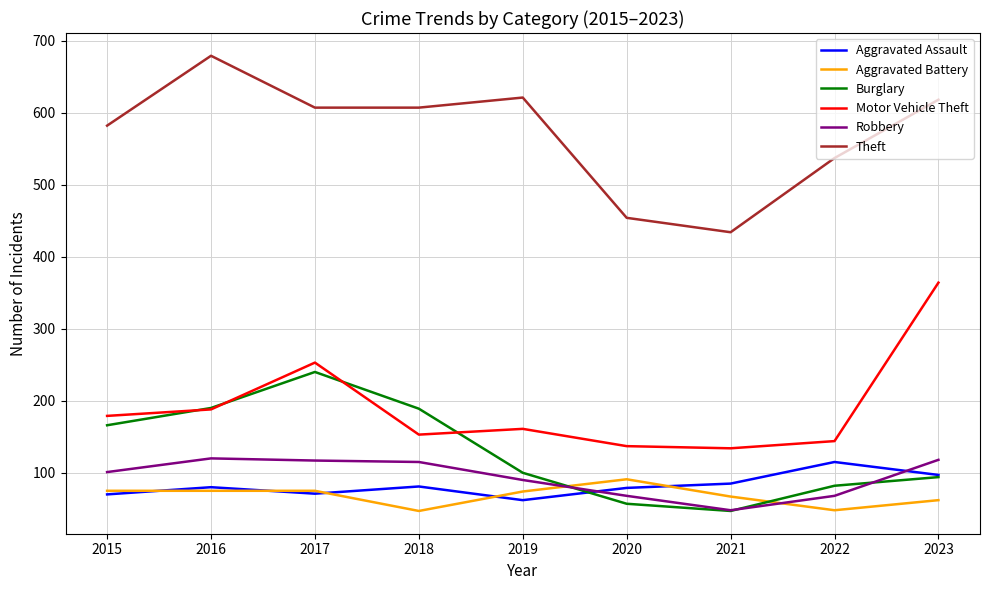

The value of Motor Vehicle Theft at 2017 is 253. True or false?

True